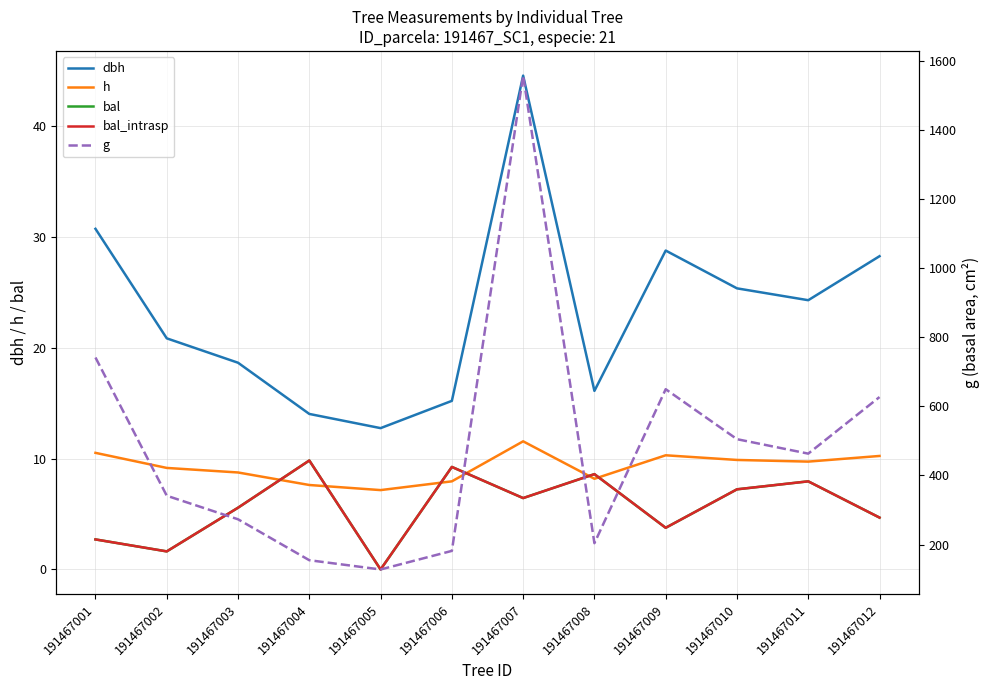

Reading left to right, transcribe all the data shown in this chart.

dbh: 30.7	20.9	18.6	14.0	12.8	15.2	44.5	16.1	28.8	25.4	24.3	28.3
h: 10.5	9.2	8.8	7.6	7.2	8.0	11.6	8.2	10.3	9.9	9.7	10.2
bal: 2.7	1.6	5.6	9.8	0.0	9.2	6.4	8.6	3.8	7.2	8.0	4.7
bal_intrasp: 2.7	1.6	5.6	9.8	0.0	9.2	6.4	8.6	3.8	7.2	8.0	4.7
g: 741.8	341.4	273.1	154.6	127.8	181.6	1558.5	203.9	650.0	505.2	463.3	627.3